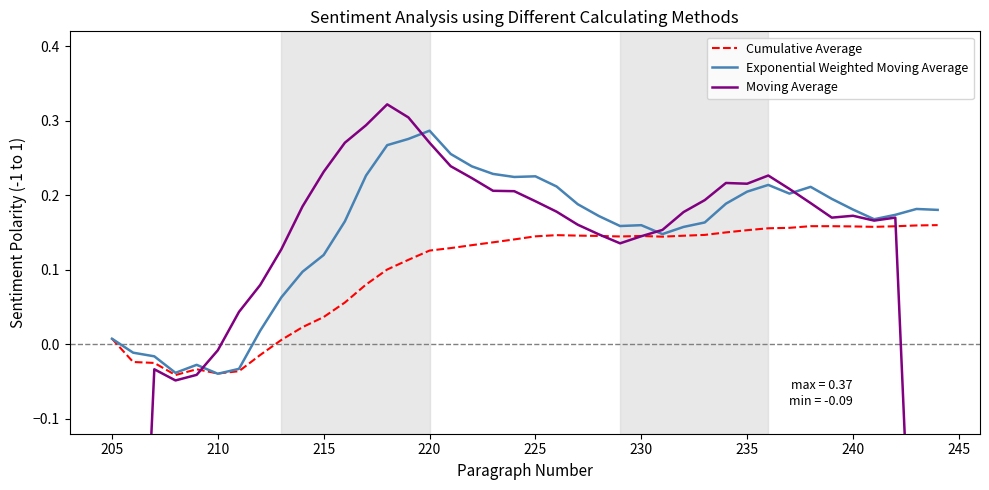

How many values in Moving Average are above zero?

32